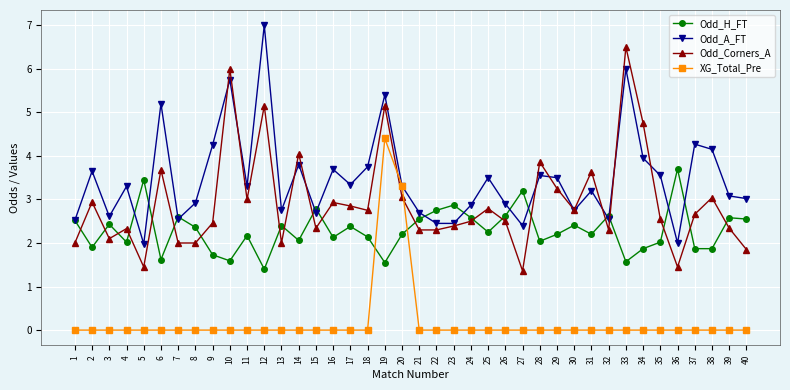

Where is the first local maximum for Odd_Corners_A?

2